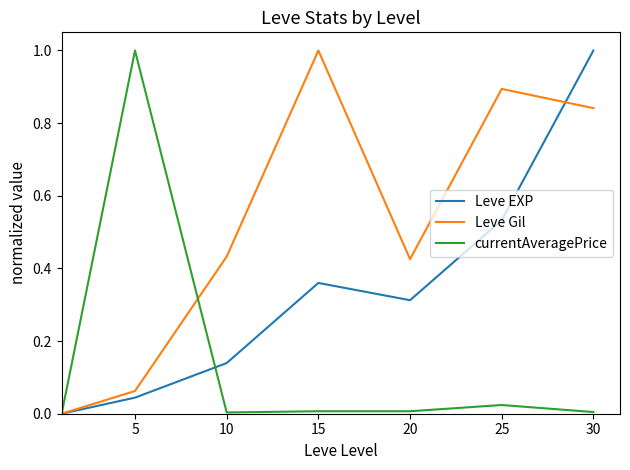

In Leve Gil, how many points are lower than both neighbors (excluding endpoints)?

1